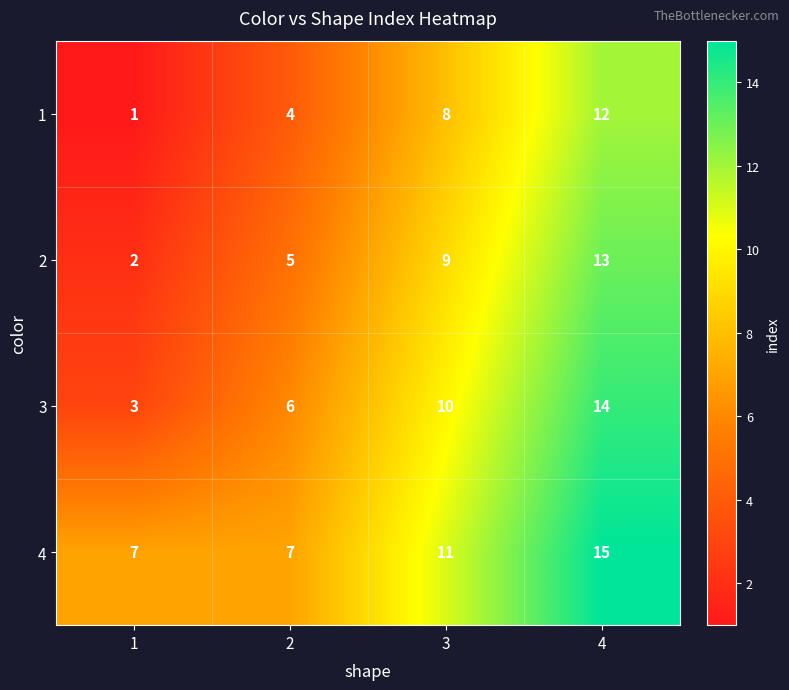

What is the difference between the second highest and minimum values in the 2 series?

7